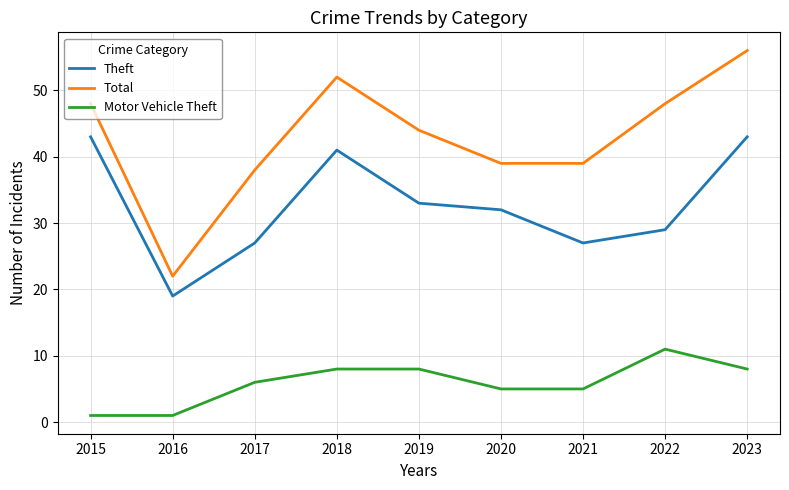

True or false: Theft and Motor Vehicle Theft cross at least once.

False